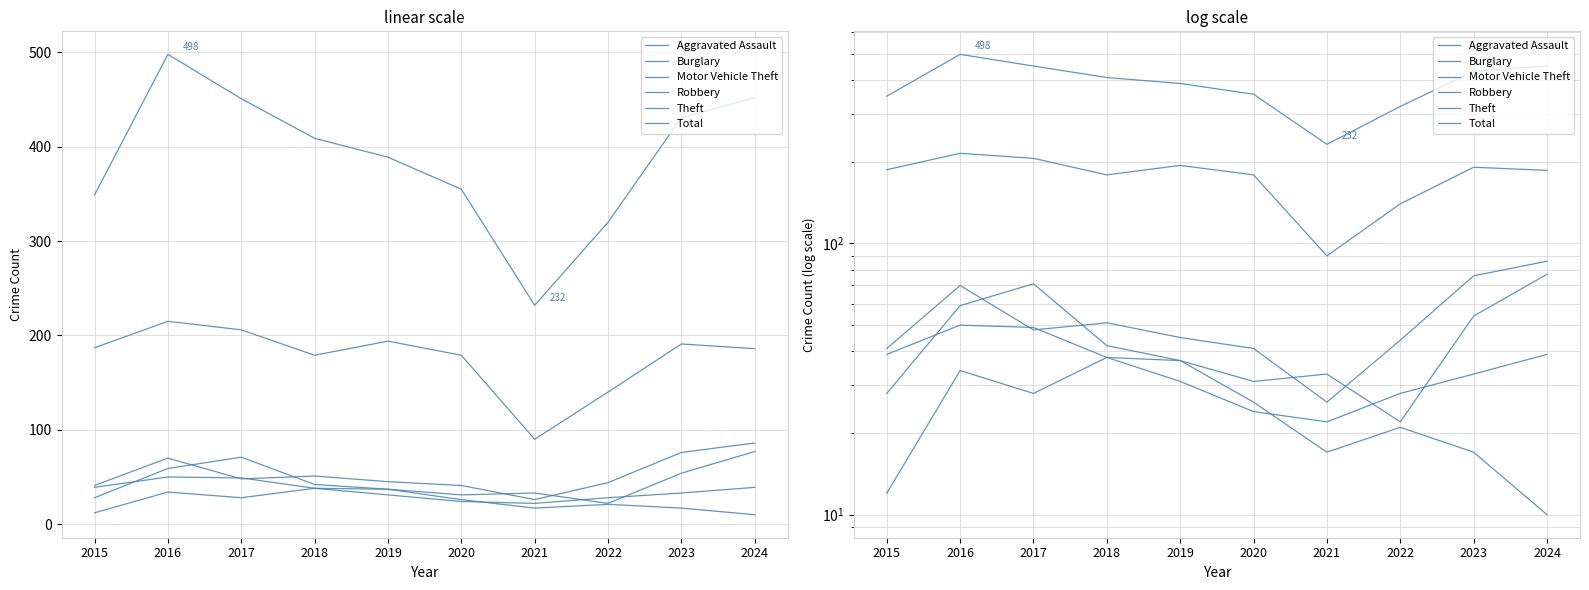

How many values in the Theft series are below 187?

5